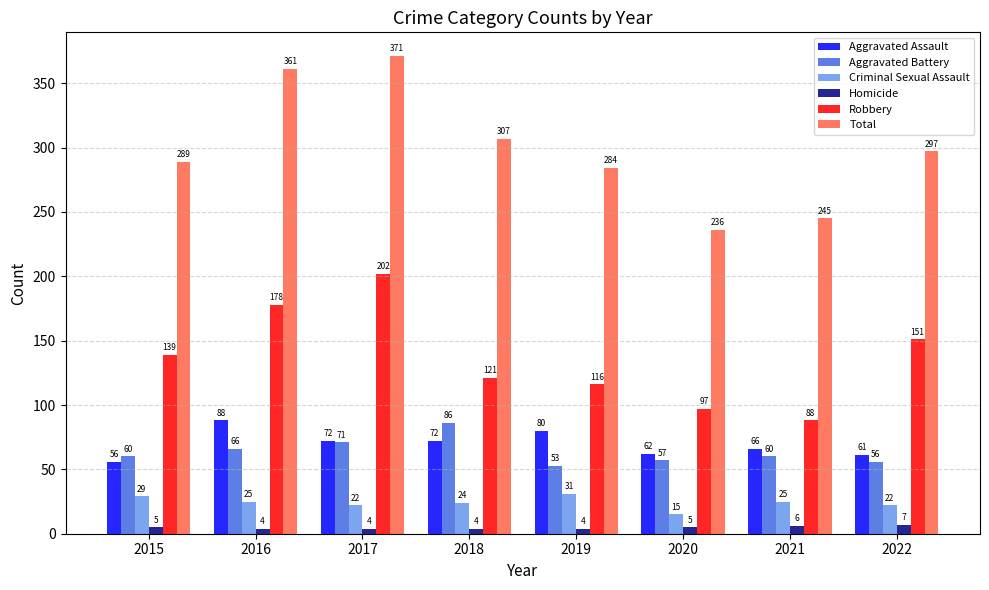

How many values in the Total series are below 297?

4